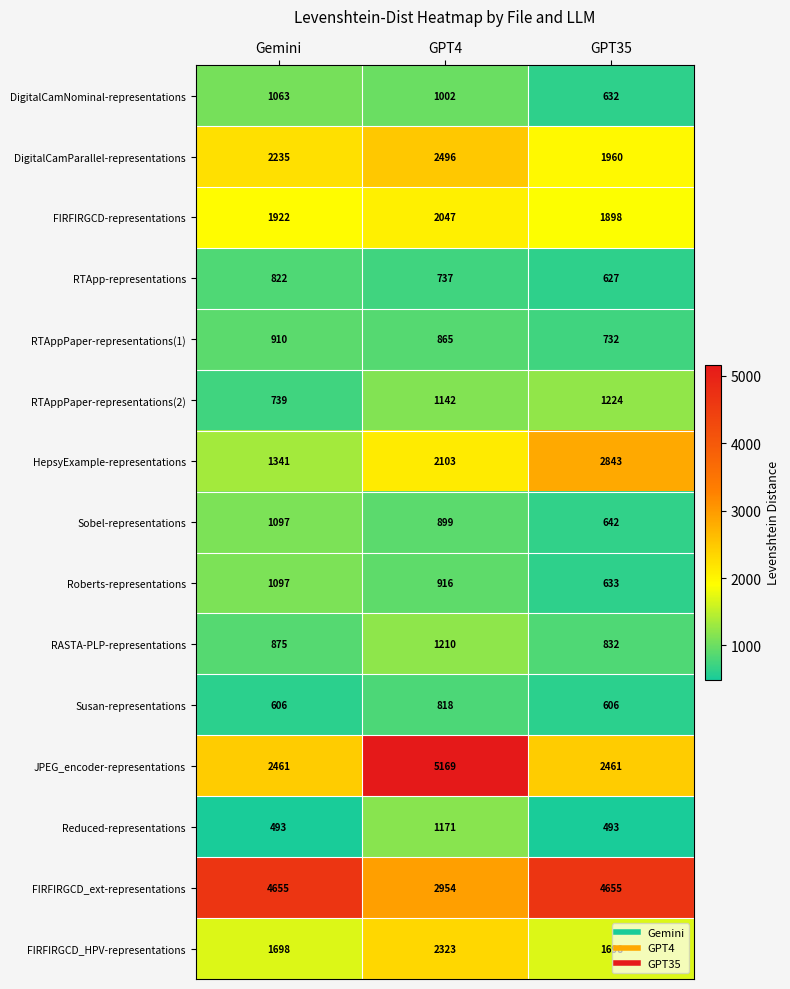

Which series changed the most between Gemini and GPT35?

HepsyExample-representations